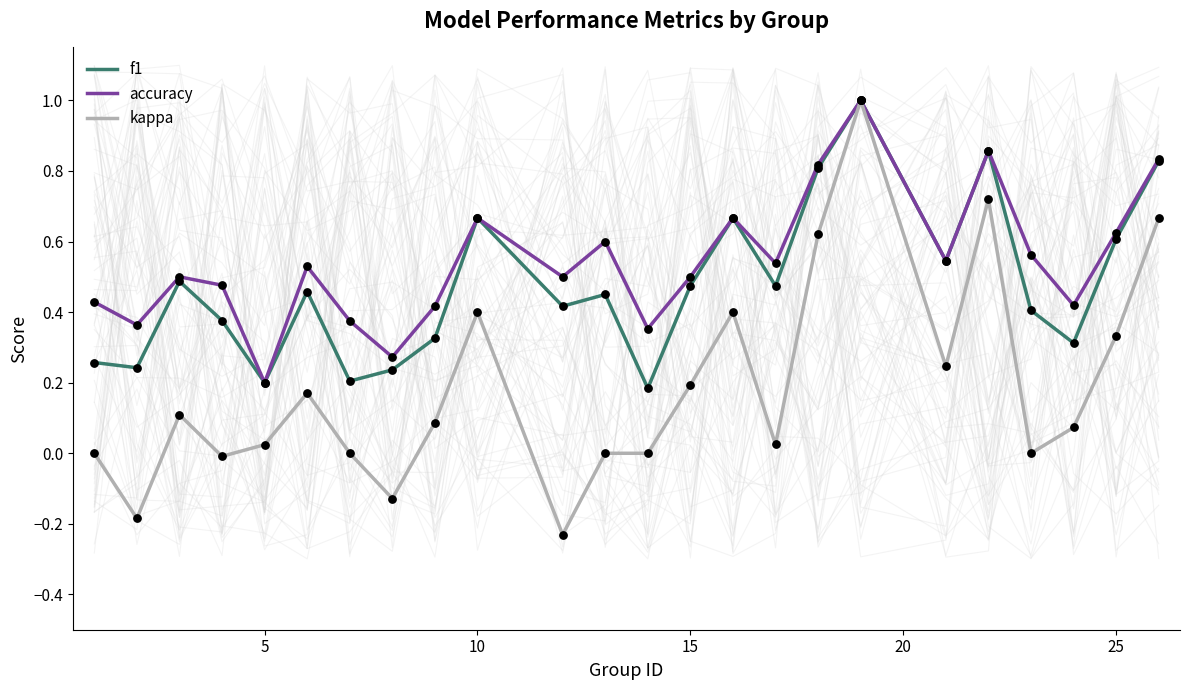

At how many categories does at least one series exceed 0?

24